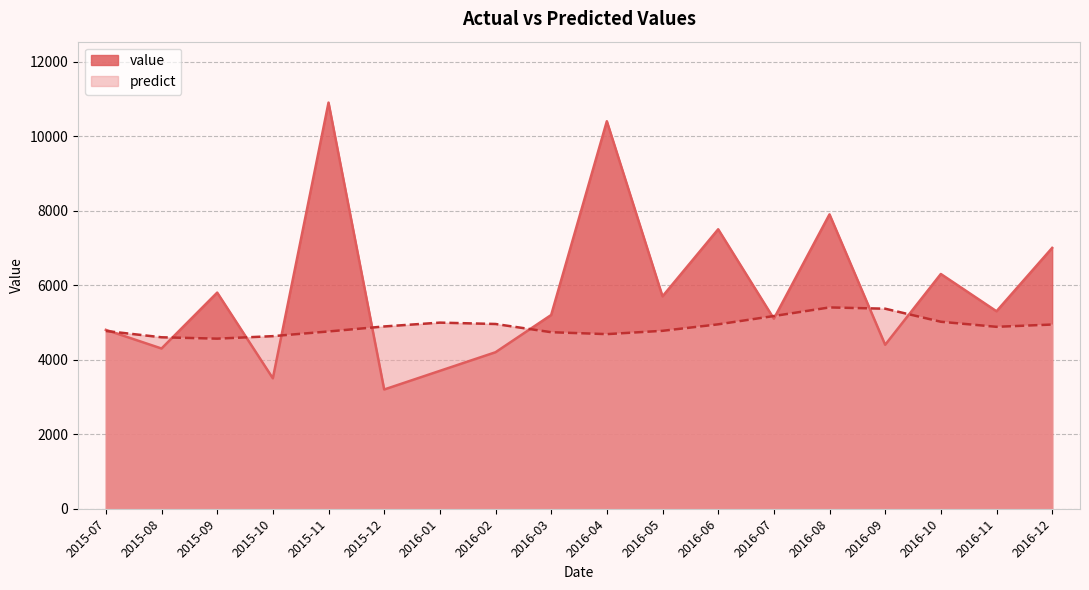

What is the spread (max minus min) of values at 2015-12?

1691.9